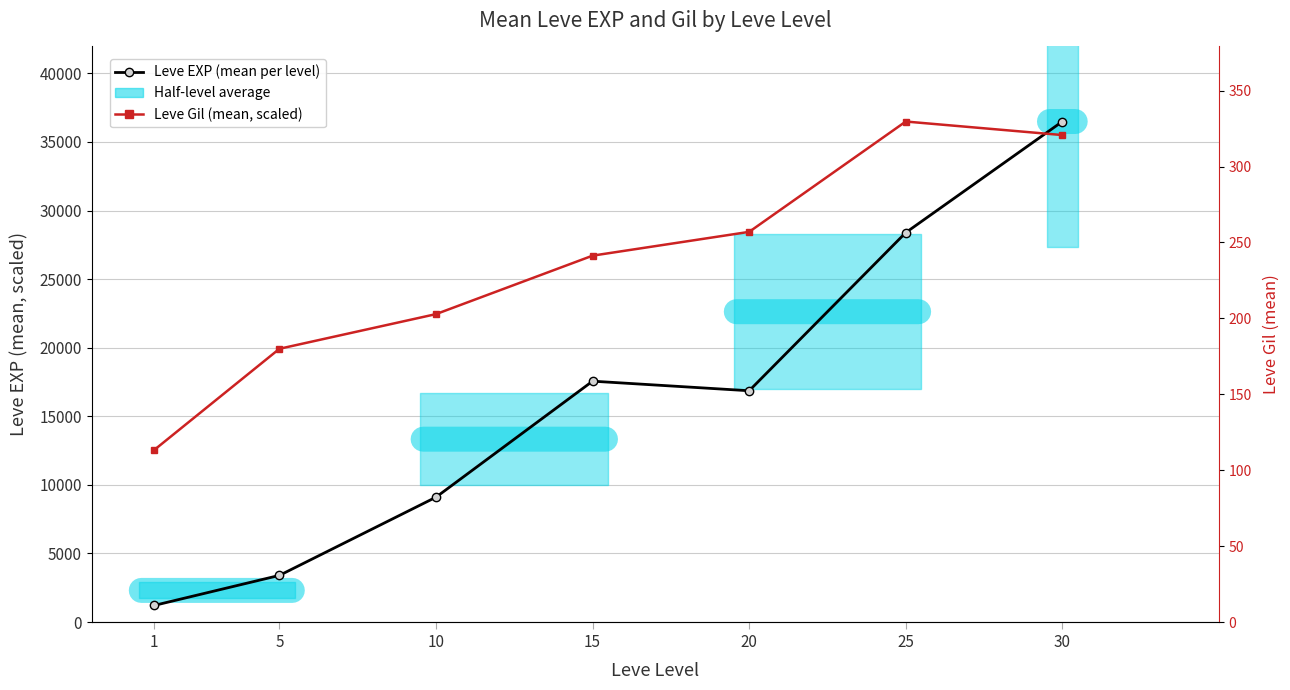

What is the average value of the Leve EXP (mean per level) series?

16148.5